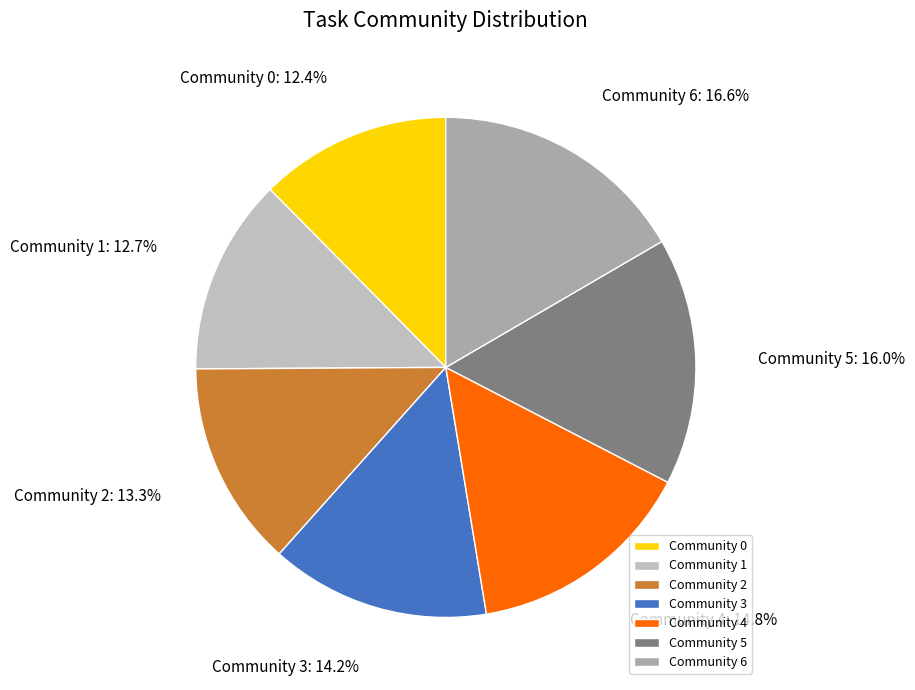

Do Community 4 and Community 1 together represent more than half of the pie?

No